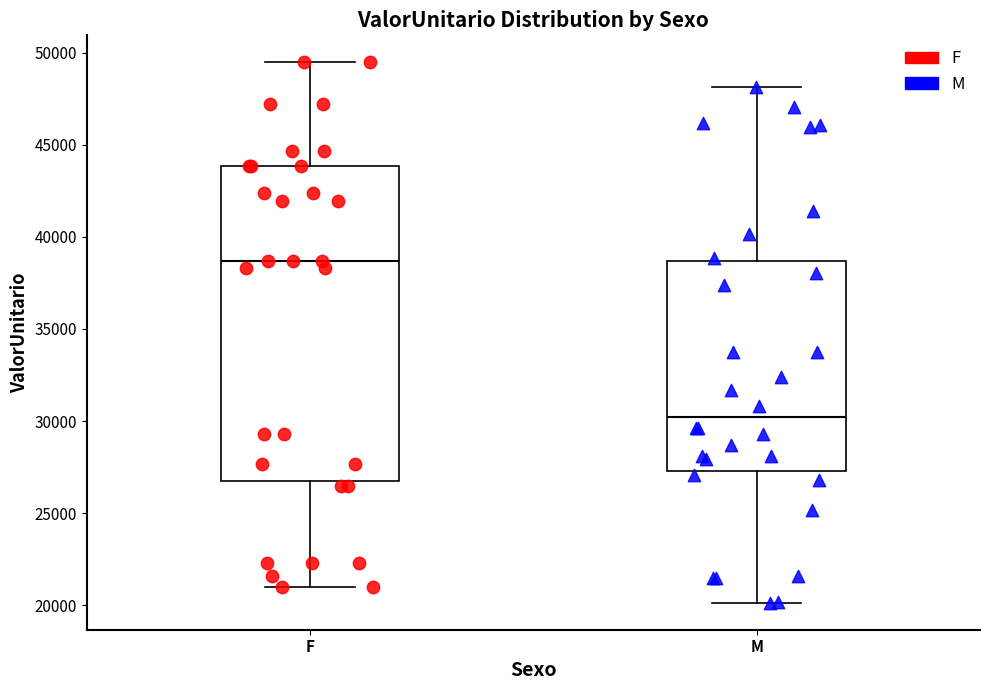

Which box has the lowest median line?

M